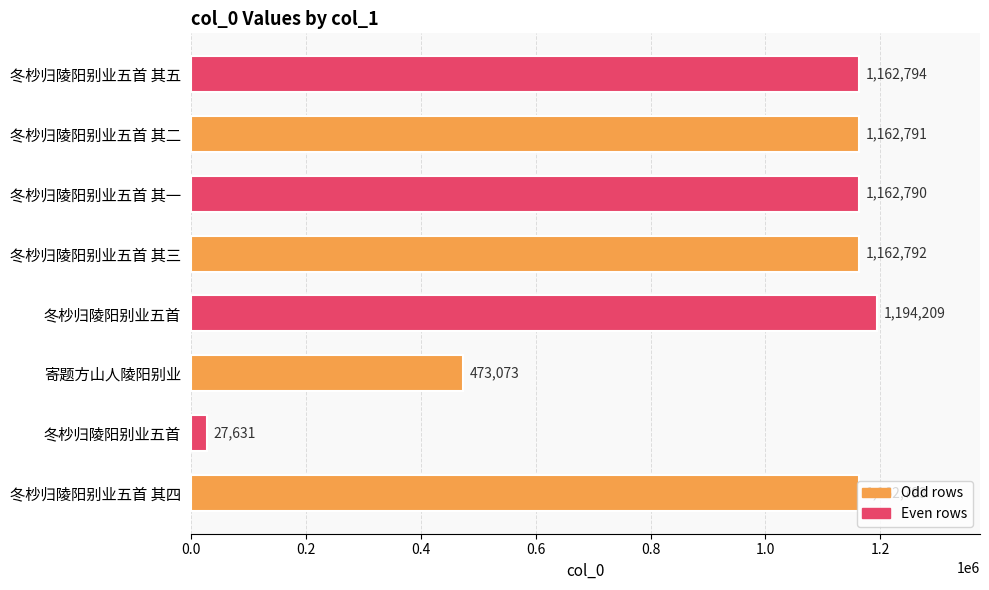

Does the chart contain any negative values?

No